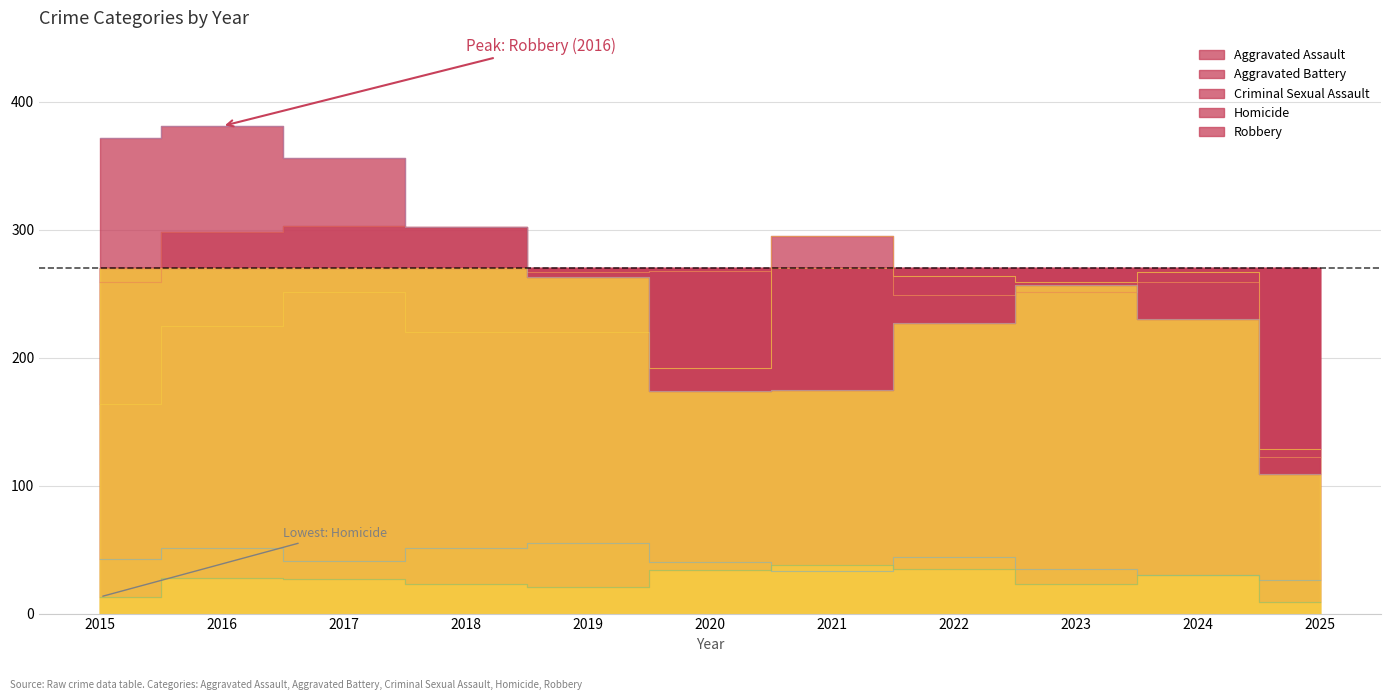

At which category does Criminal Sexual Assault reach its first local peak?

2016